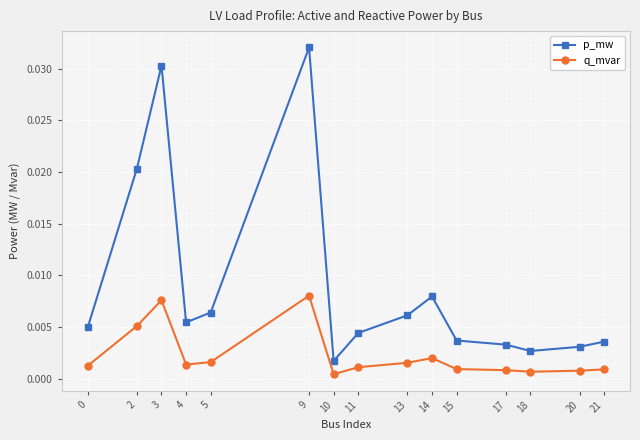

What are all the series names shown in the legend?

p_mw, q_mvar